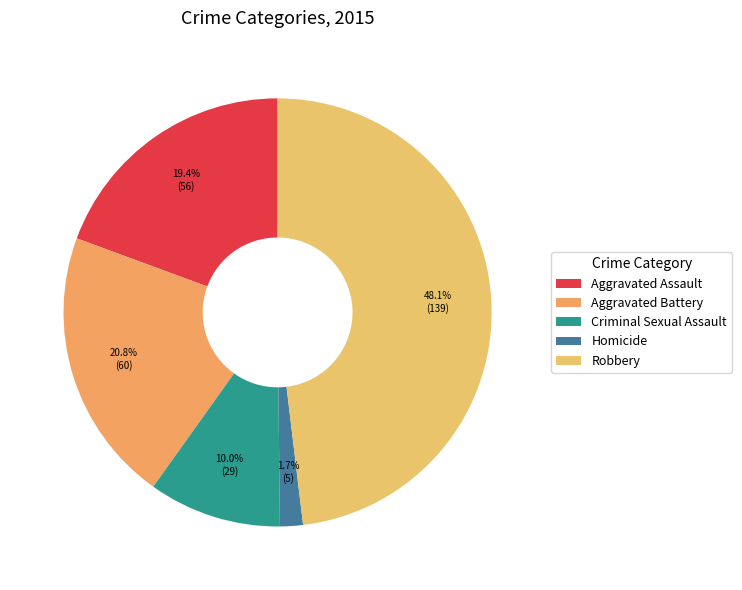

What percentage is the Aggravated Battery slice, to the nearest percent?

21%